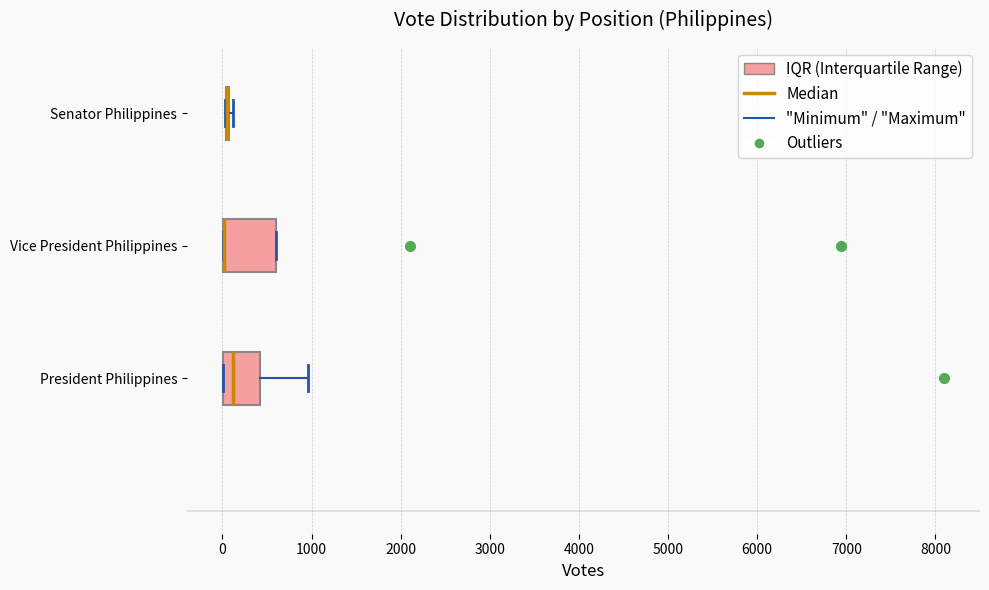

Reading bottom to top, transcribe this box plot: for each box, give where its median line is, the range the box spans, and where its two whiskers end, as read against the x-axis. The values are not printed on the chart, so give them approximately, as read against the axis.

President Philippines: median 100, box 0 to 400, whiskers 0 to 1000
Vice President Philippines: median 0 (drawn on the box's left edge), box 0 to 600, whiskers 0 to 600
Senator Philippines: box collapsed to a line at 100, whiskers 0 to 100